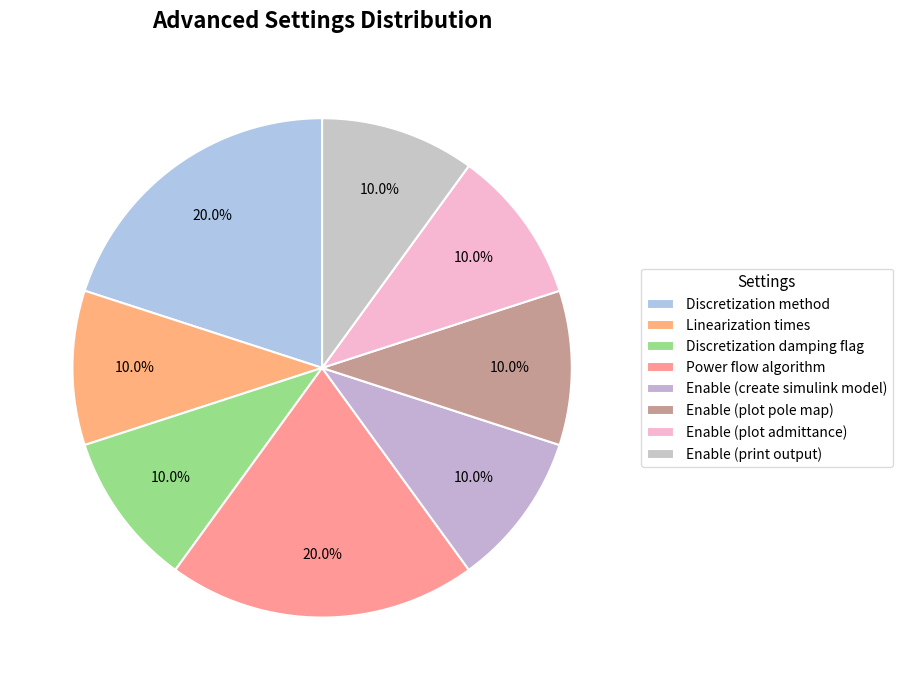

What percentage is the Linearization times slice, to the nearest percent?

10%